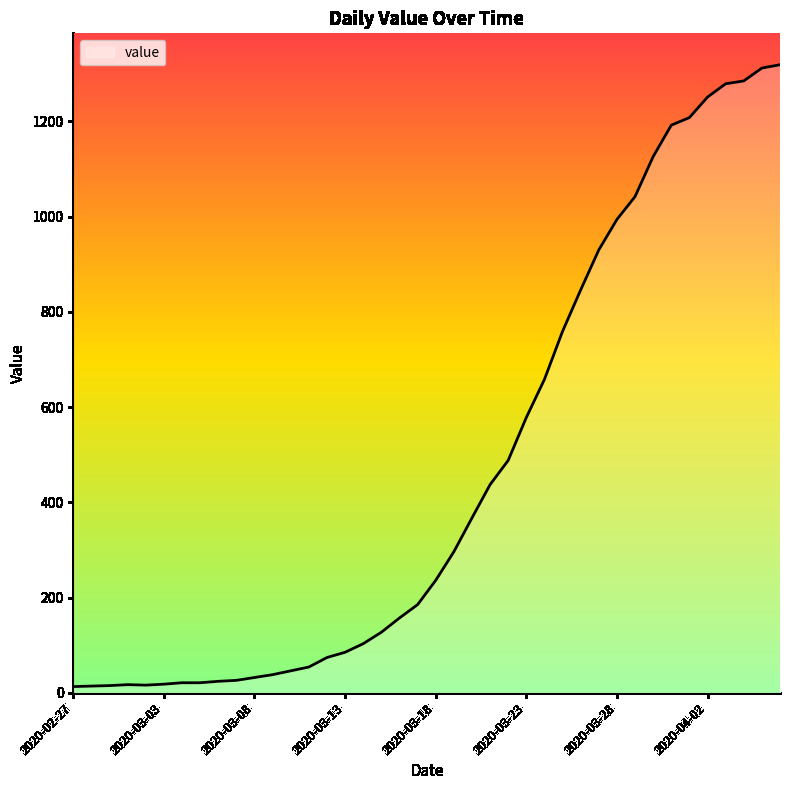

What is the maximum value shown in the chart?

1319